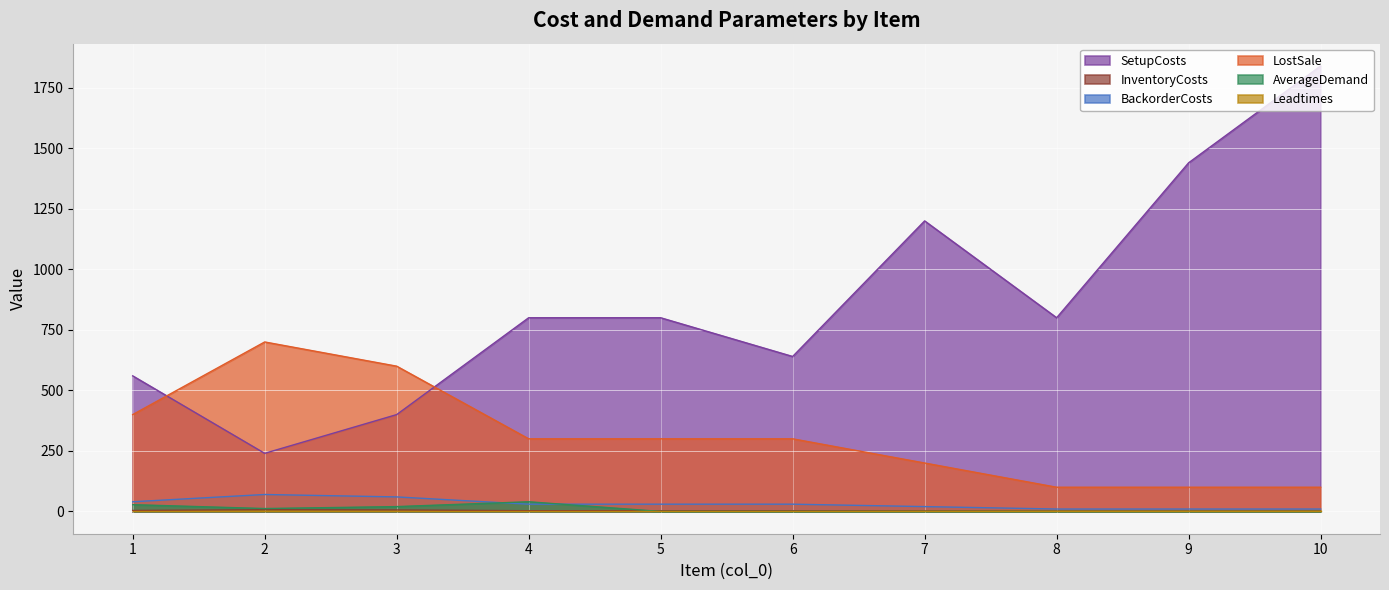

The value of AverageDemand at 6 is 0. True or false?

True